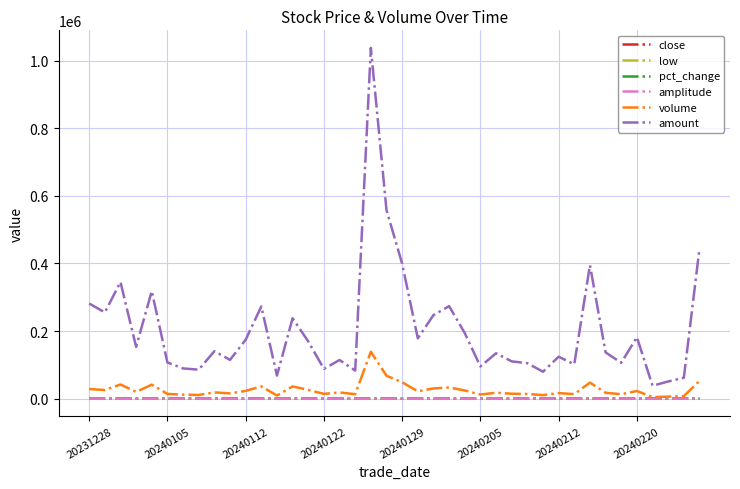

What is the difference between the second highest and second lowest values in the pct_change series?

23.0